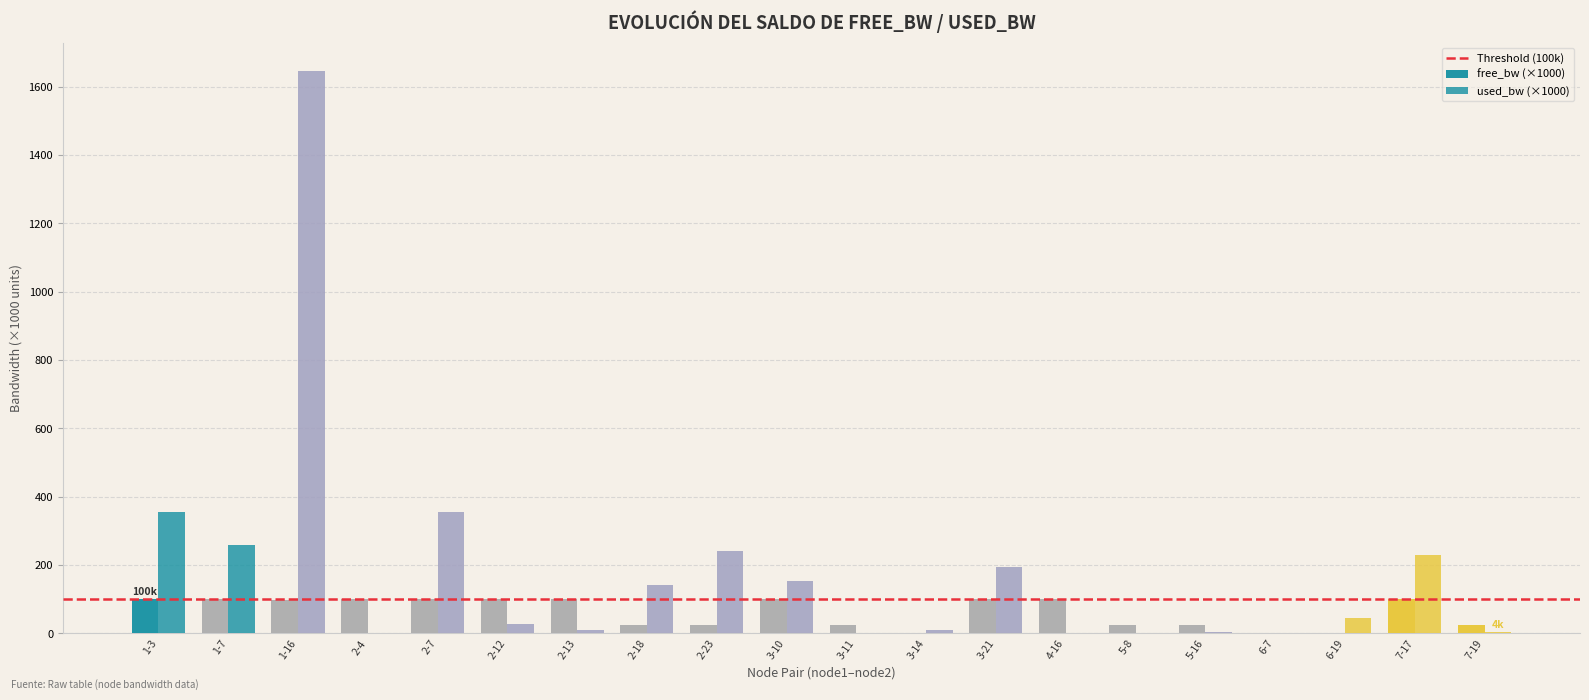

How many groups of bars are there?

20